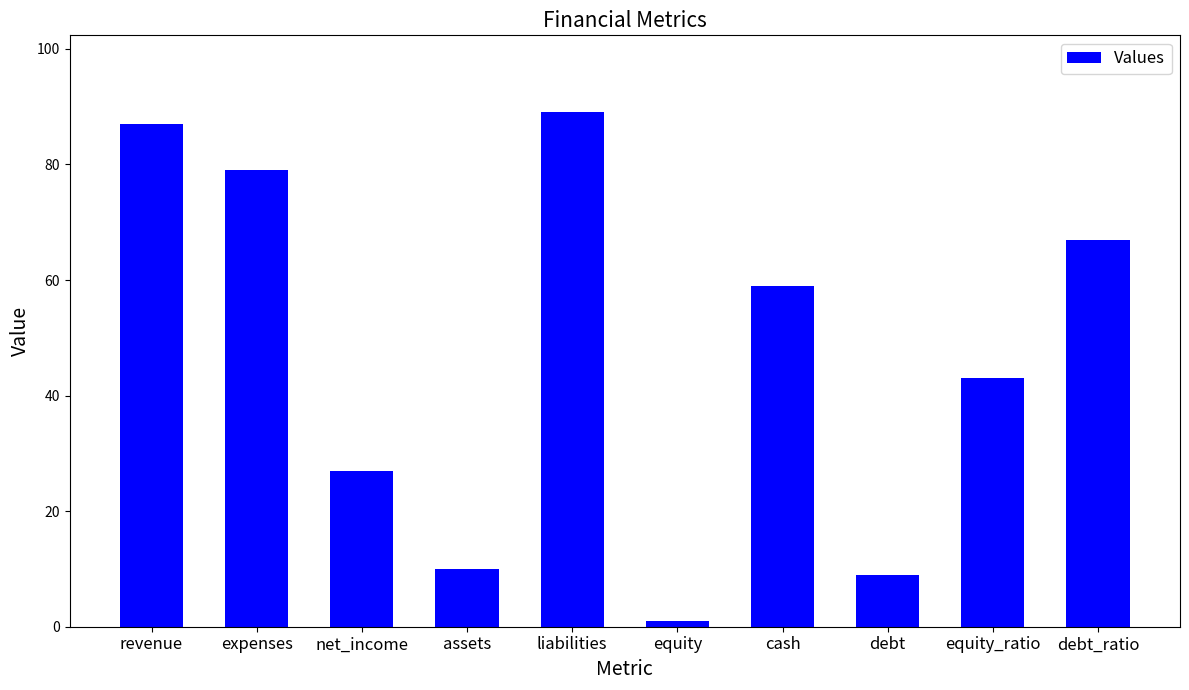

True or false: the data shows 10 at assets.

True